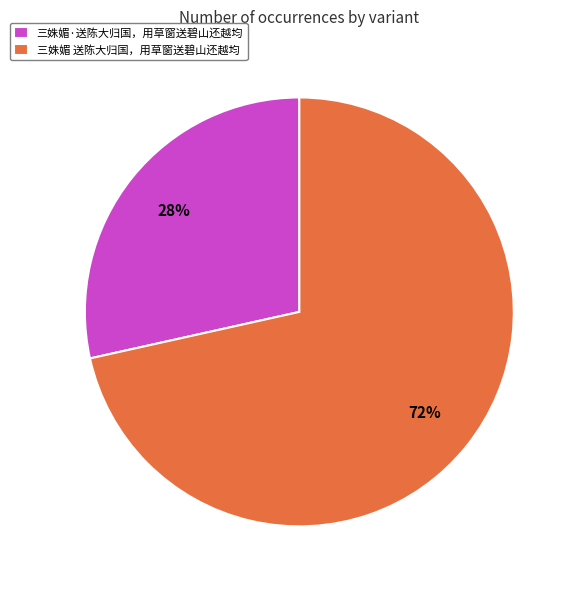

What percentage is the 三姝媚·送陈大归国，用草窗送碧山还越均 slice, to the nearest percent?

28%